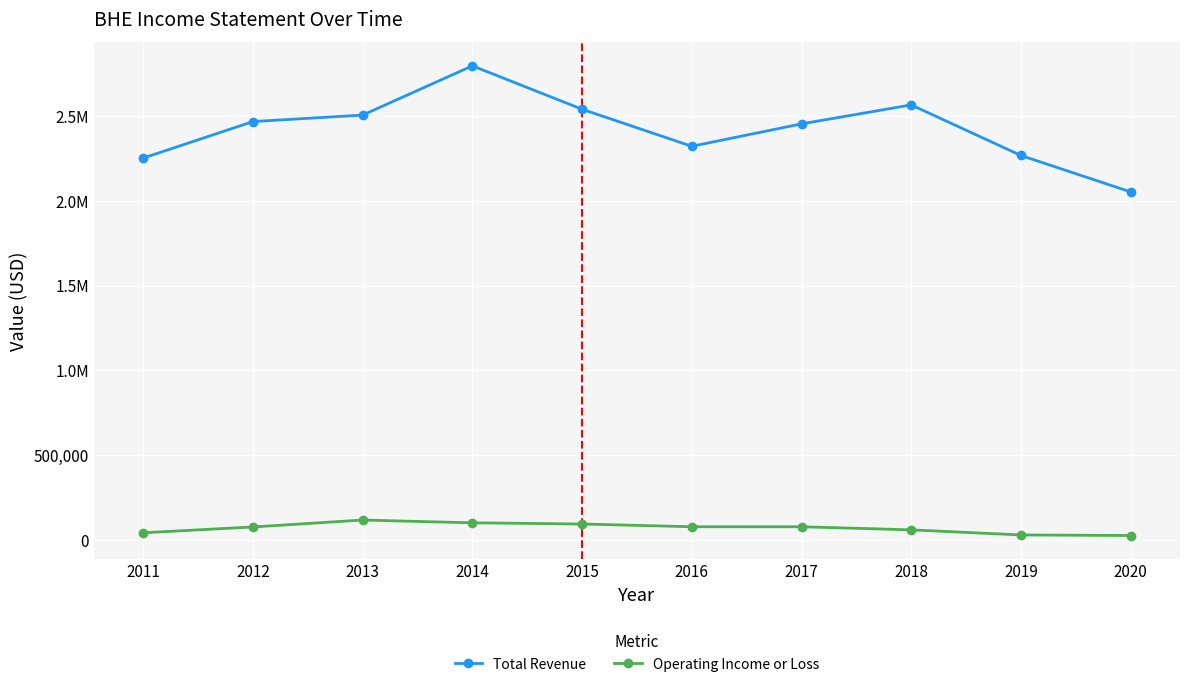

The value of Operating Income or Loss at 2012 is 75600. True or false?

True